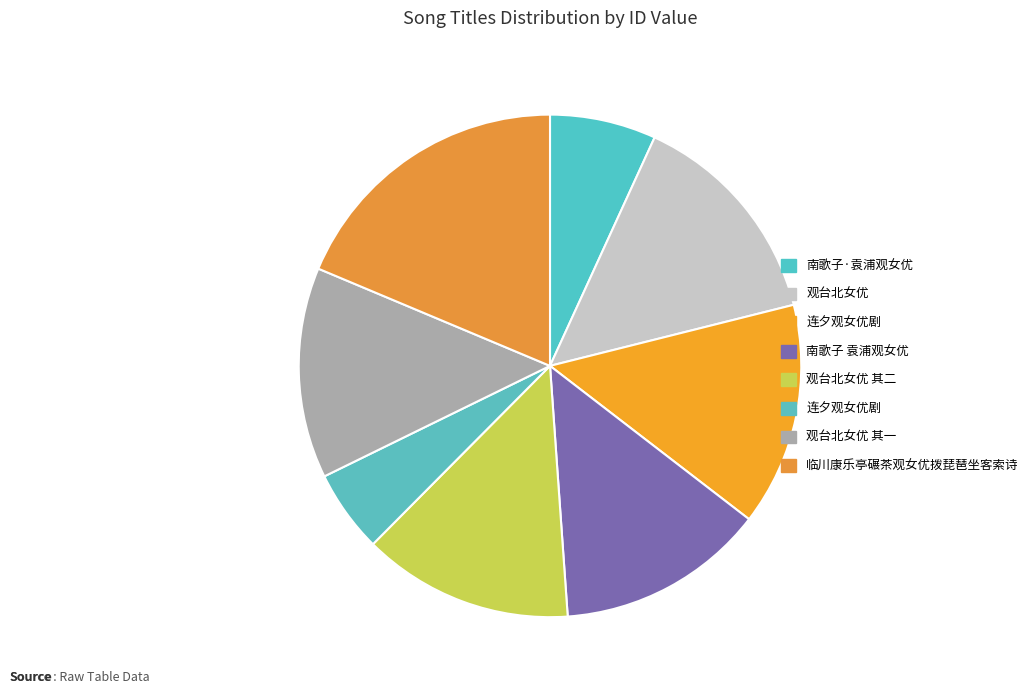

How many segments does this pie chart have?

8